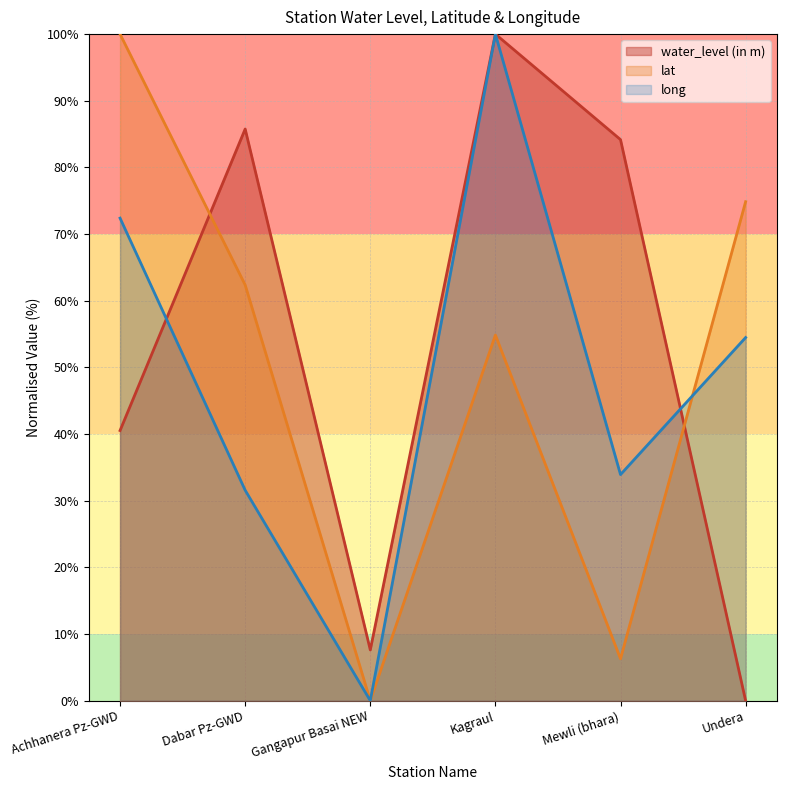

What position from the right is Undera?

1